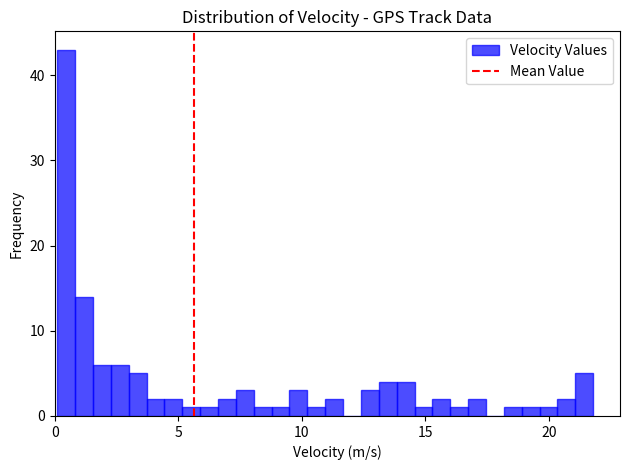

Read against the x-axis, roughly where is the centre of the tallest bar?

0.5